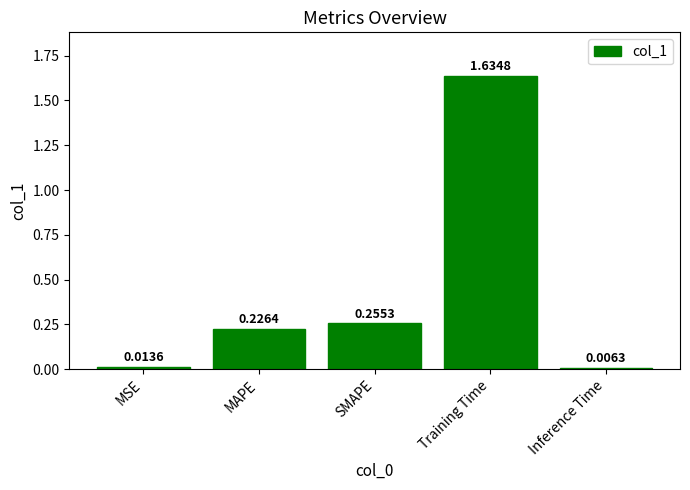

At which category does the chart reach its minimum across all series?

Inference Time